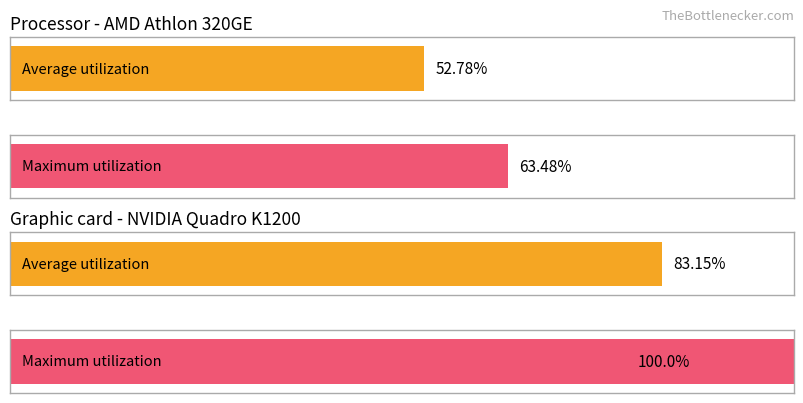

What is the difference between the maximum and minimum values in the Average utilization series?

30.4